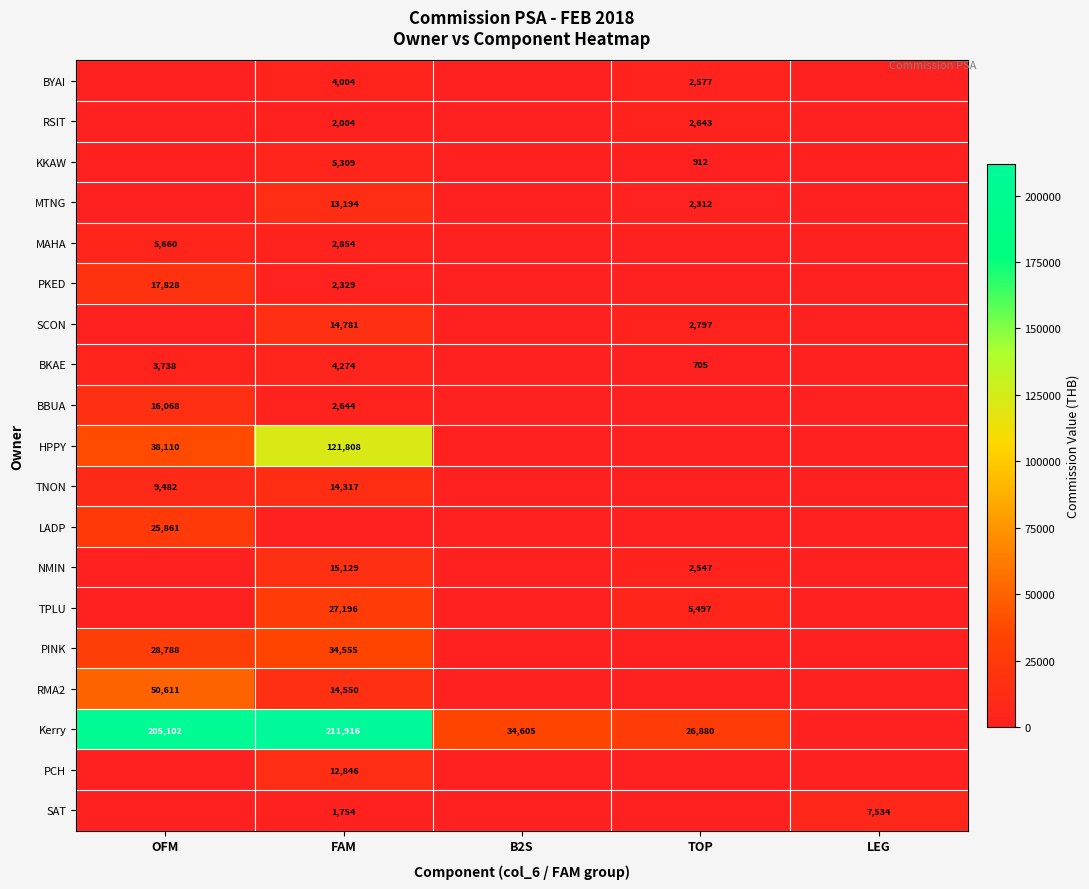

Is the value of TNON at OFM greater than the value of Kerry at FAM?

No